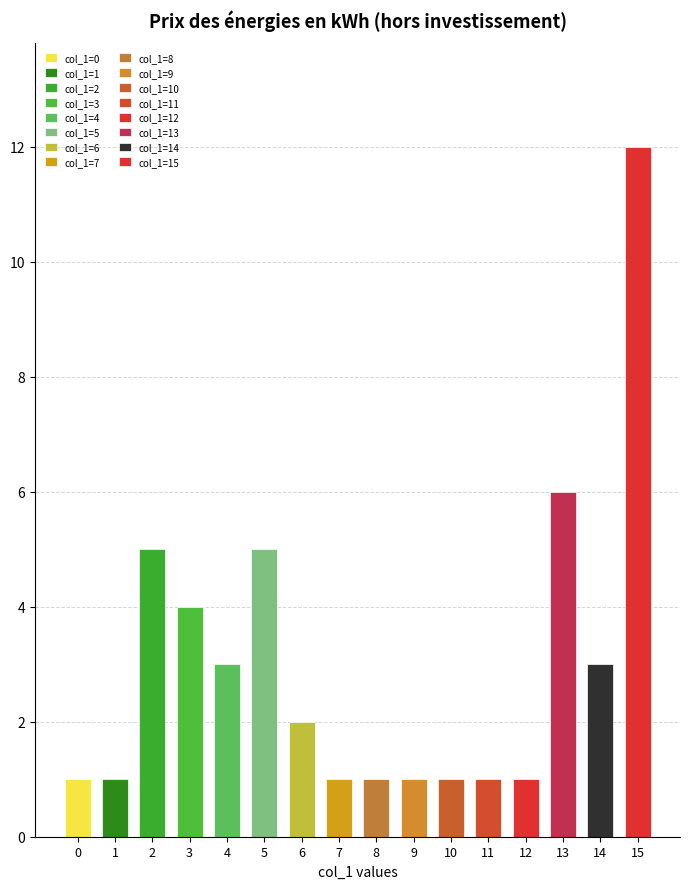

What is the smallest value displayed?

1